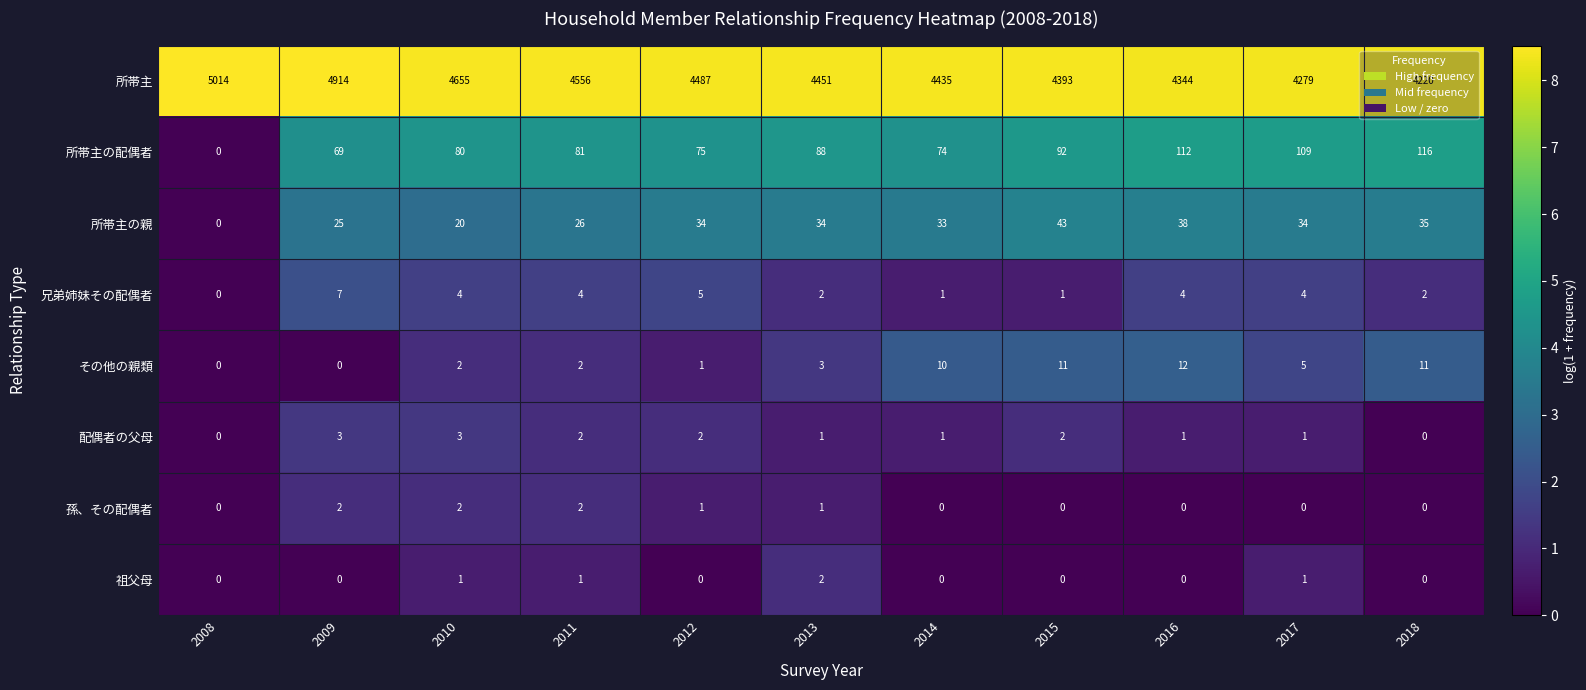

Which series has the largest range (max minus min)?

所帯主